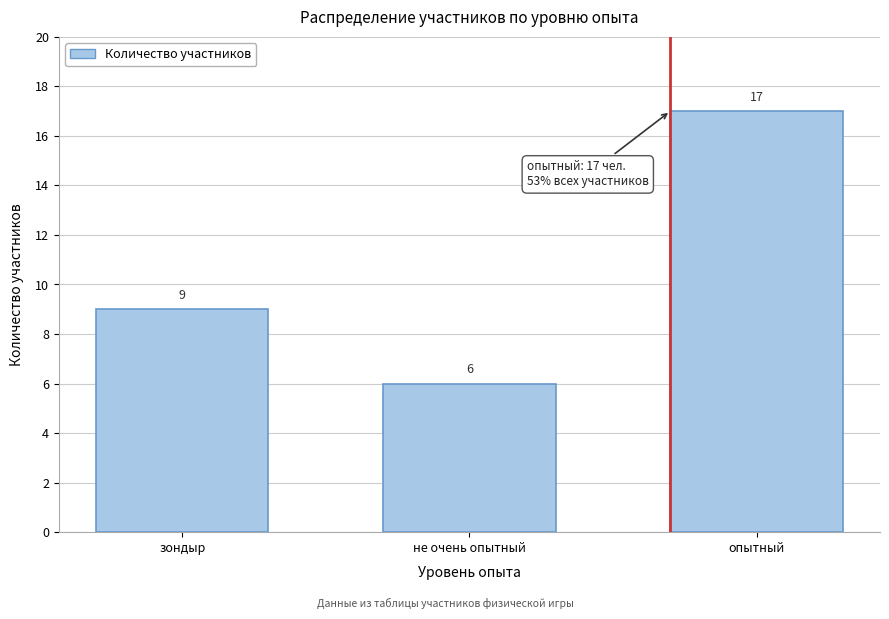

Reading left to right, extract all data points from this chart.

9	6	17